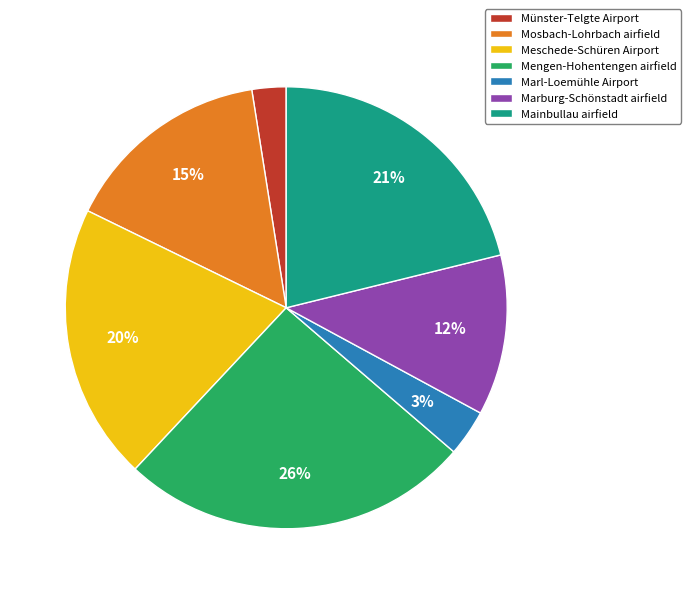

Rank the categories by value from highest to lowest.

Mengen-Hohentengen airfield, Mainbullau airfield, Meschede-Schüren Airport, Mosbach-Lohrbach airfield, Marburg-Schönstadt airfield, Marl-Loemühle Airport, Münster-Telgte Airport